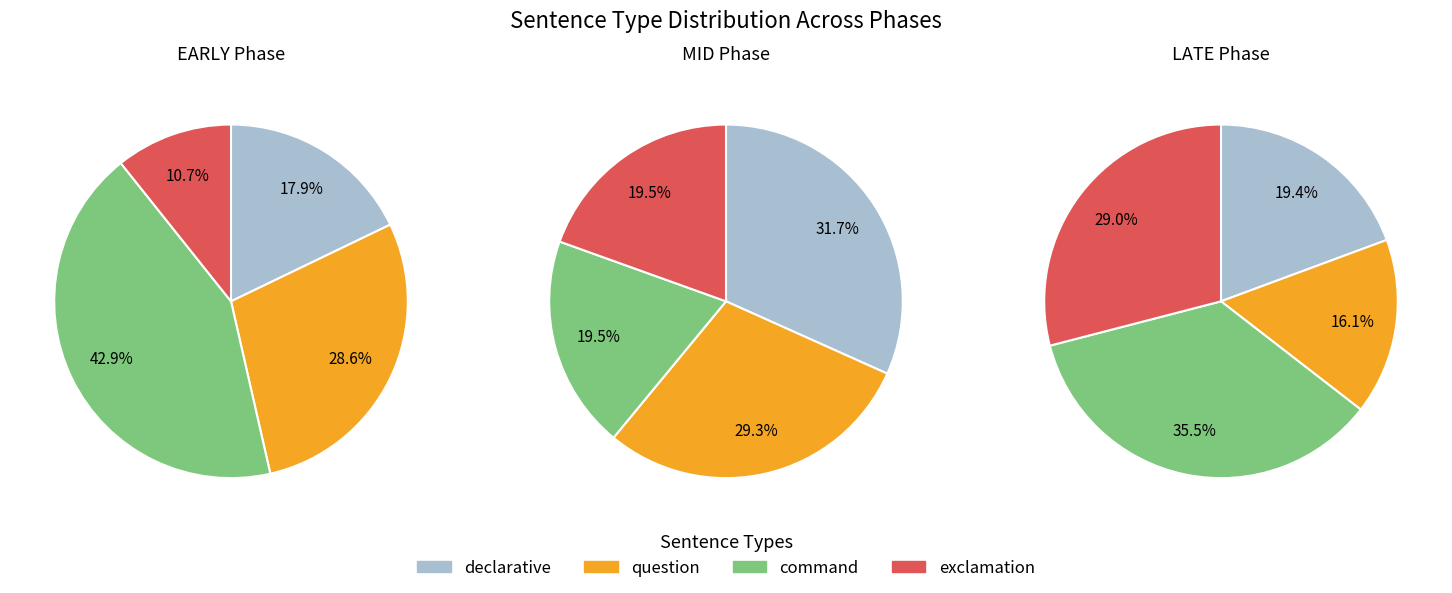

Is it true that 9 is 4% of the pie?

True